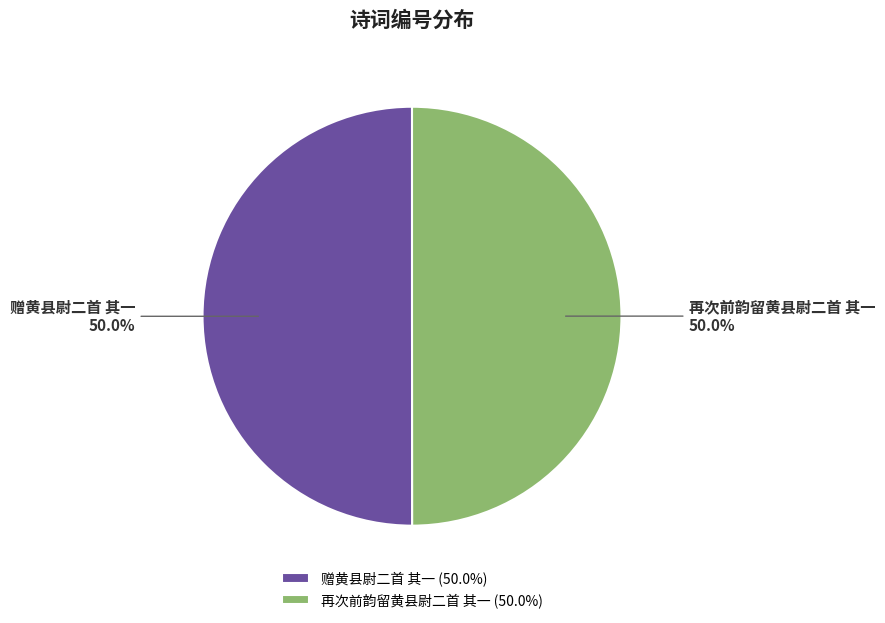

What percentage is NOT represented by 赠黄县尉二首 其一?

50.0%